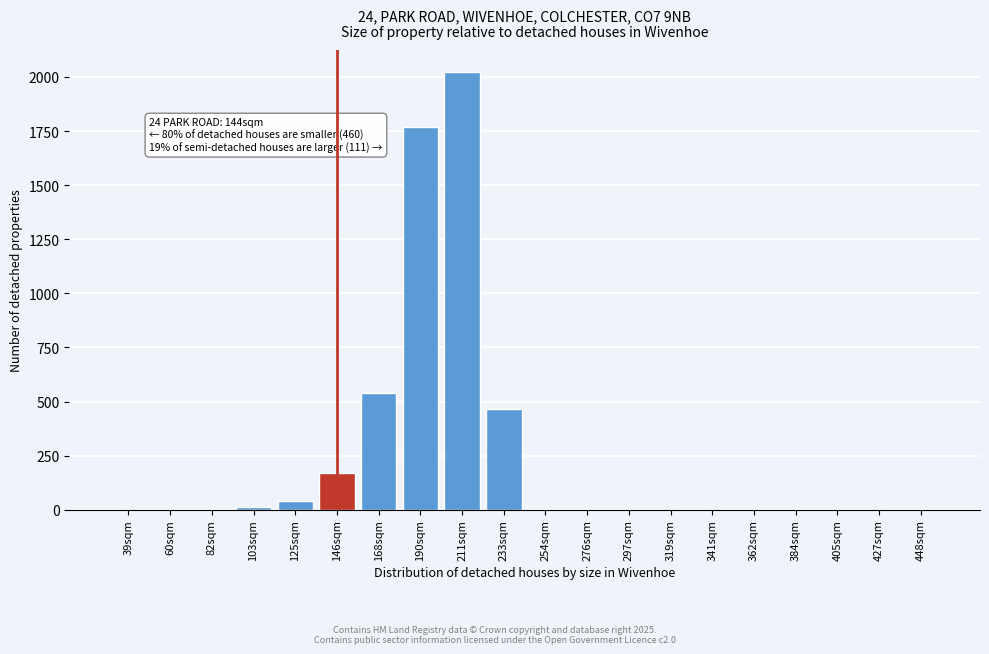

Reading left to right, extract all data points from this chart.

39sqm=0	60sqm=0	82sqm=0	103sqm=12	125sqm=41	146sqm=168	168sqm=541	190sqm=1768	211sqm=2023	233sqm=465	254sqm=0	276sqm=0	297sqm=0	319sqm=0	341sqm=0	362sqm=0	384sqm=0	405sqm=0	427sqm=0	448sqm=0